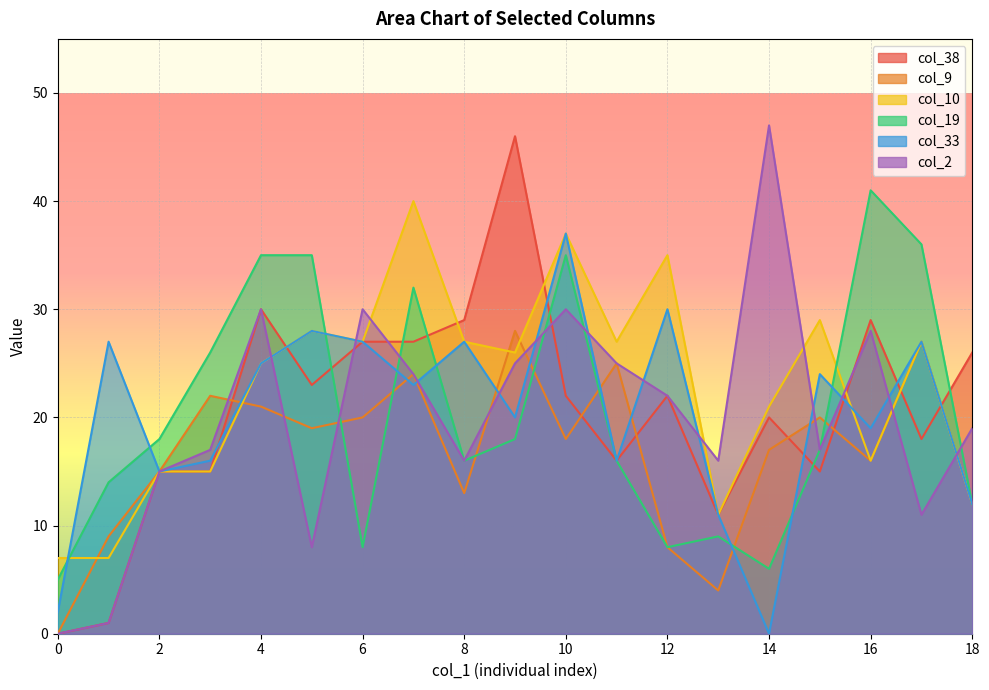

What is the value of the col_2 point at the 11th from the left?

30